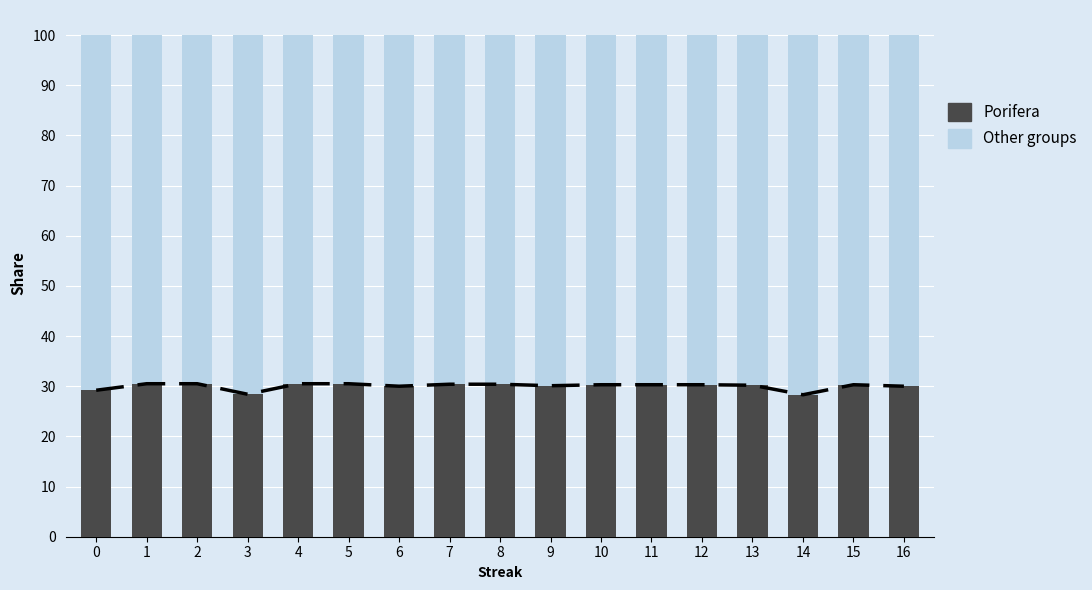

What is the greatest value displayed?

100.0